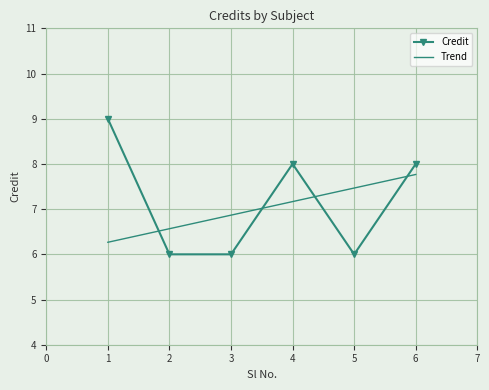

What is the highest value of the Credit series?

9.0